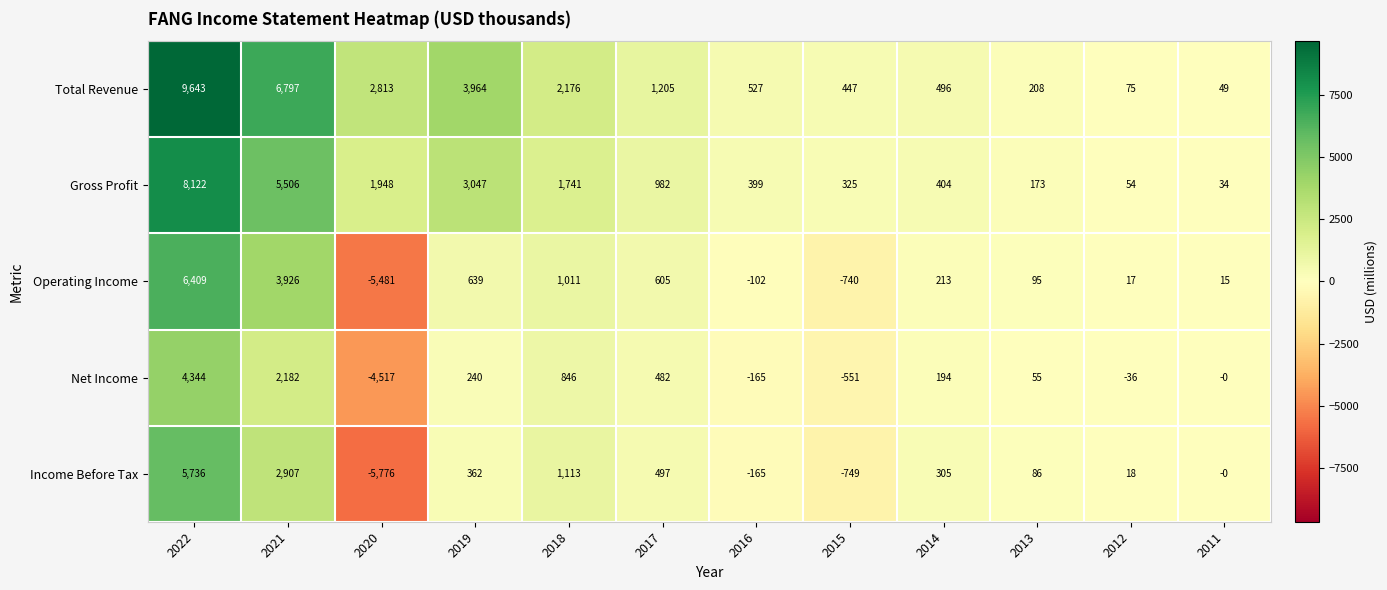

List the series in order of their peak value, highest first.

Total Revenue, Gross Profit, Operating Income, Income Before Tax, Net Income